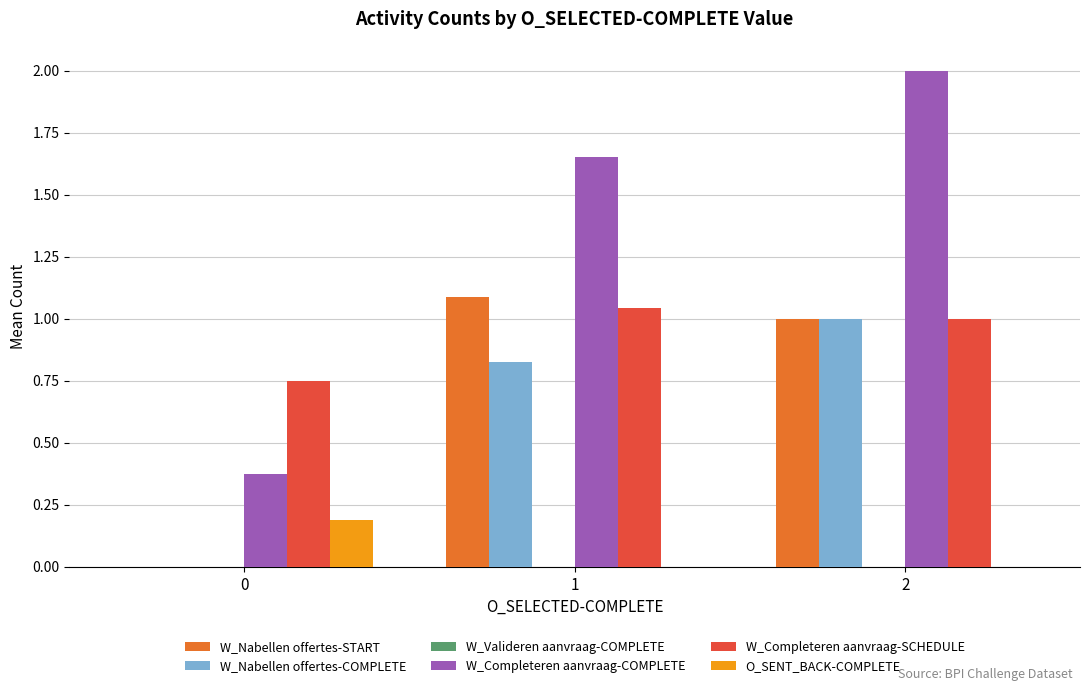

What is the maximum value shown in the chart?

2.0